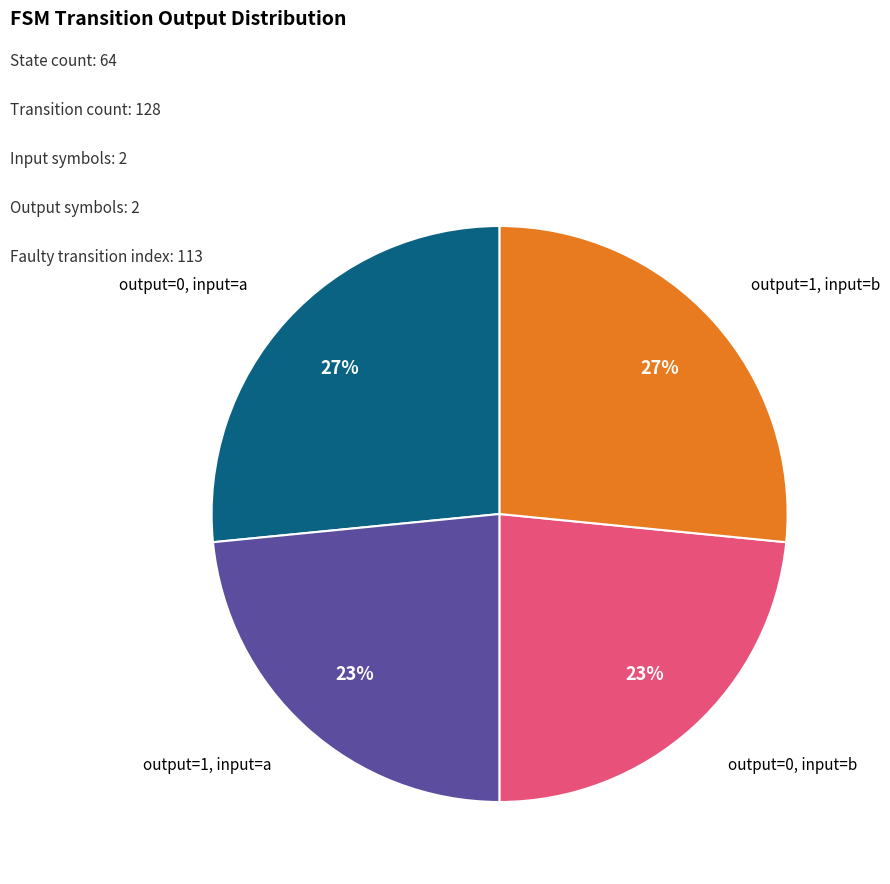

Combined, do output=1, input=b and output=0, input=a account for over 50%?

Yes